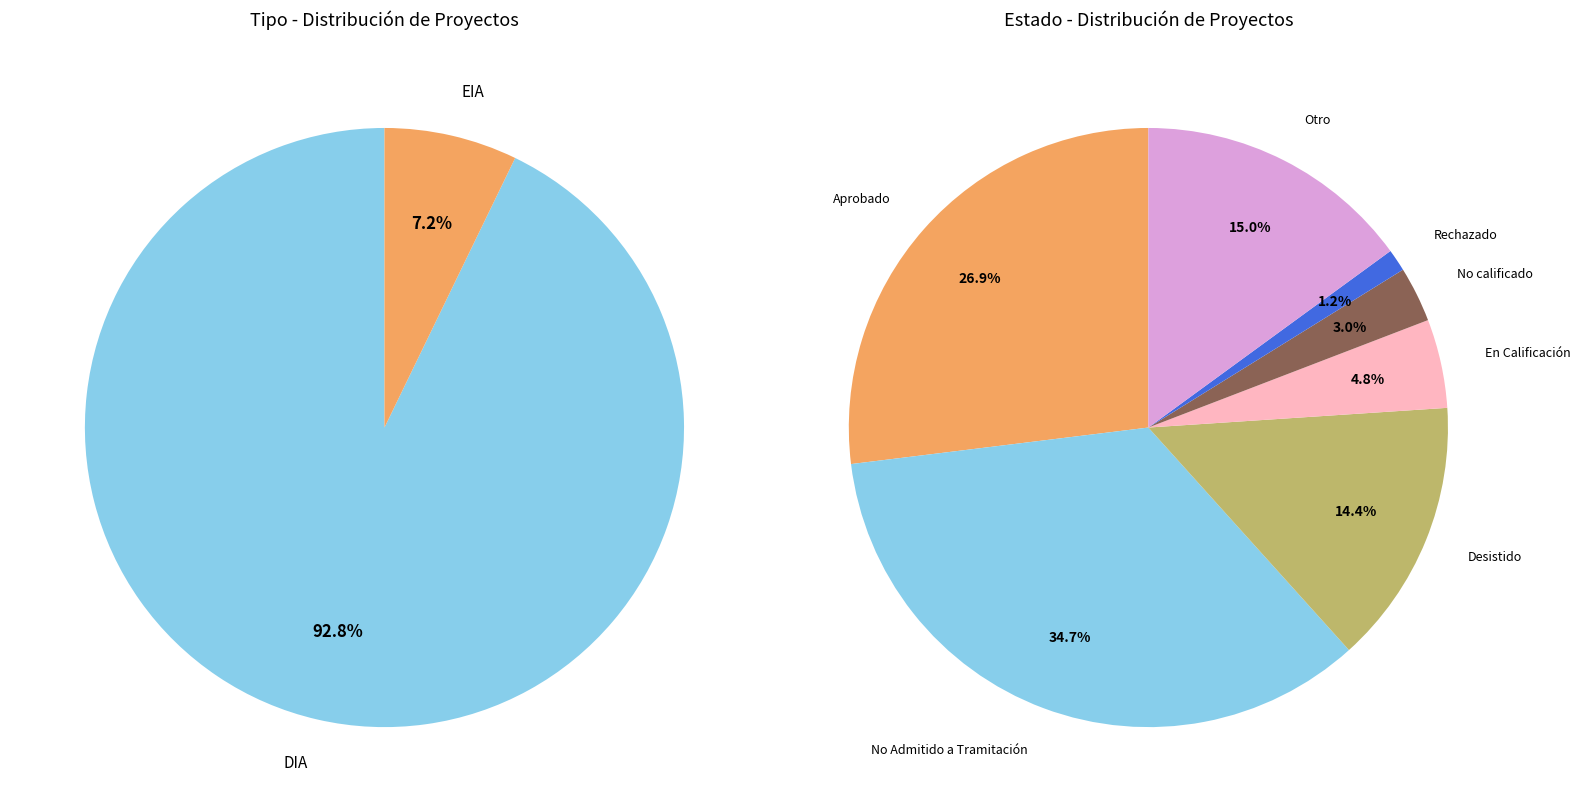

To the nearest percent, what is the combined percentage of EIA and DIA?

100%